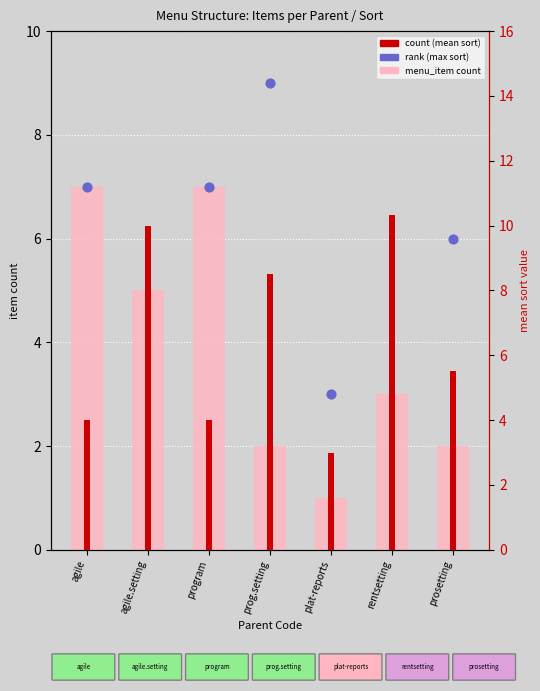

What is the total value across all series at rentsetting?

25.3